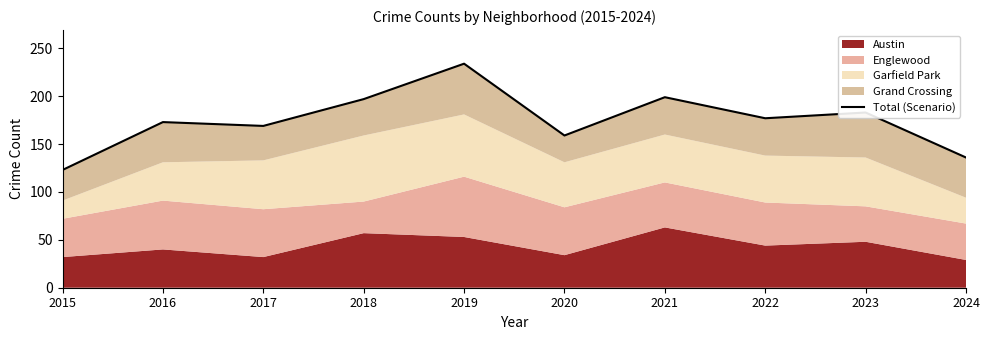

What is the maximum value shown in the chart?

234